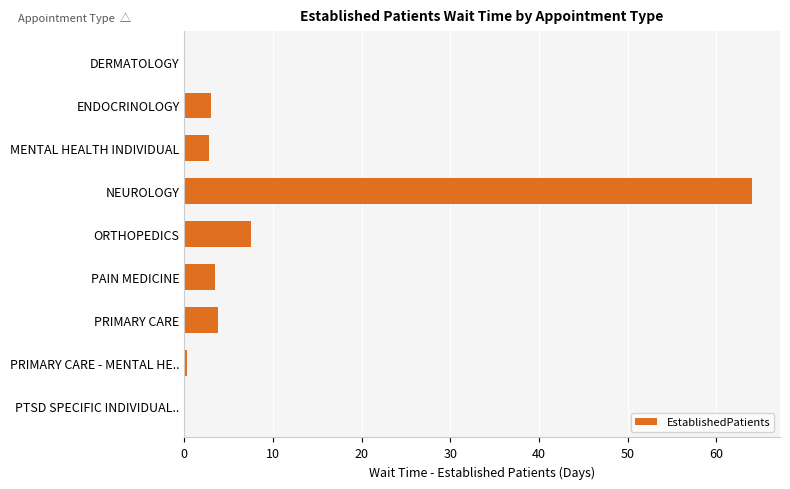

At which label is the value closest to 32?

ORTHOPEDICS